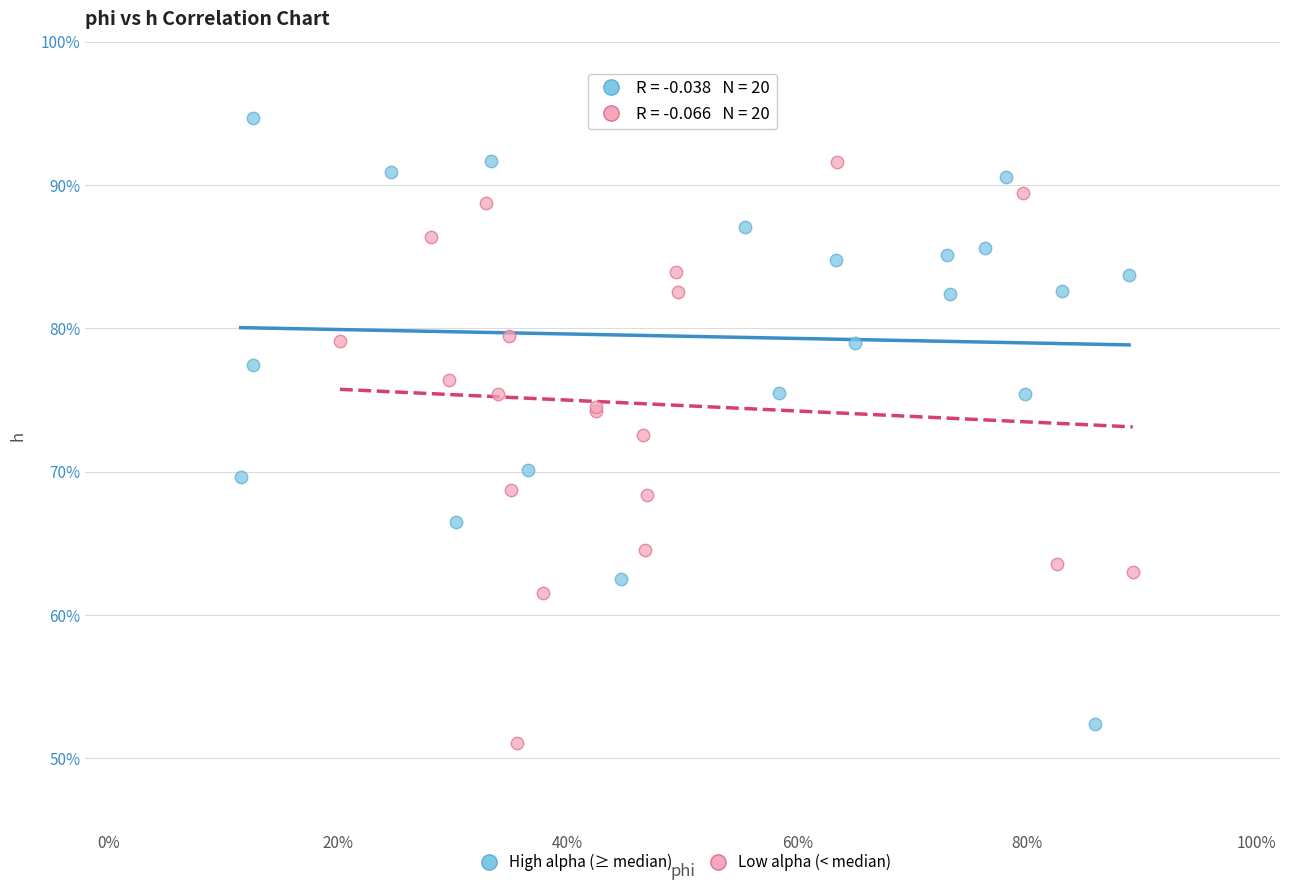

What are all the series names shown in the legend?

High alpha (≥ median), Low alpha (< median)